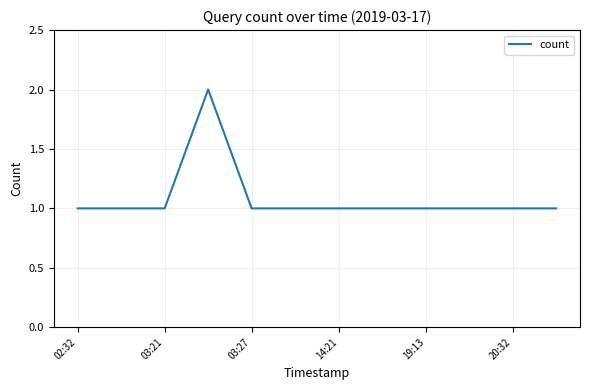

How many lines are shown in the chart?

1